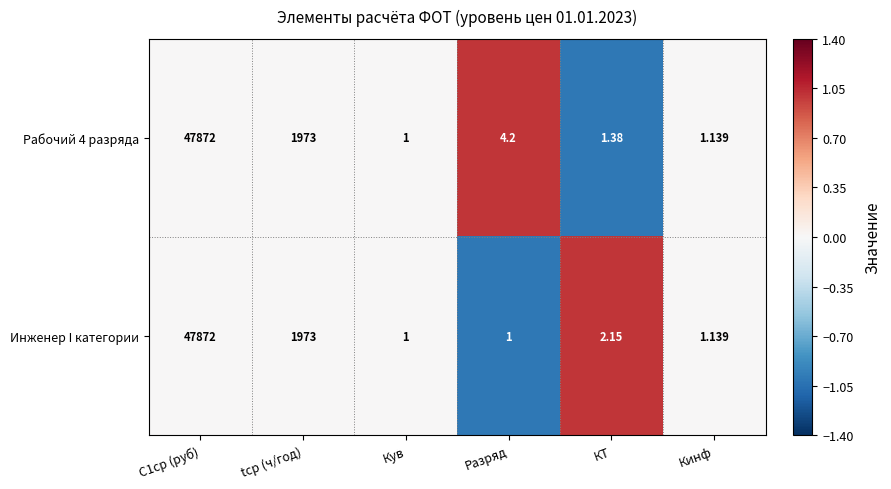

Is the value of Рабочий 4 разряда at Кув greater than the value of Инженер I категории at С1ср (руб)?

No